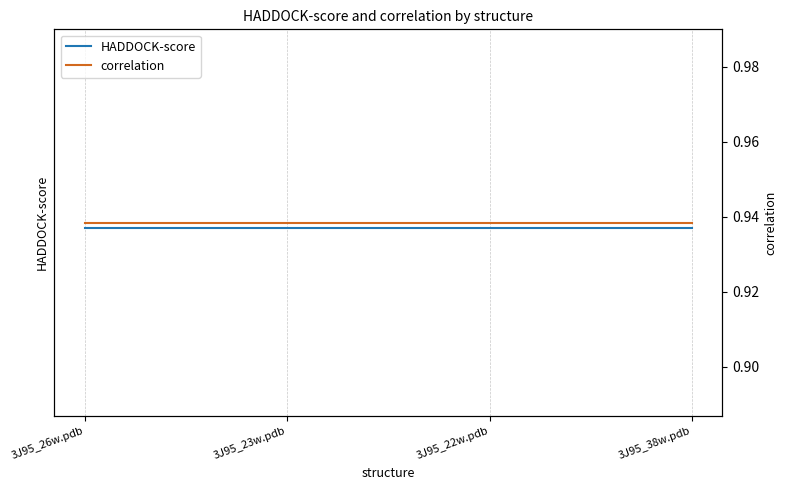

How many distinct data groups are displayed?

2